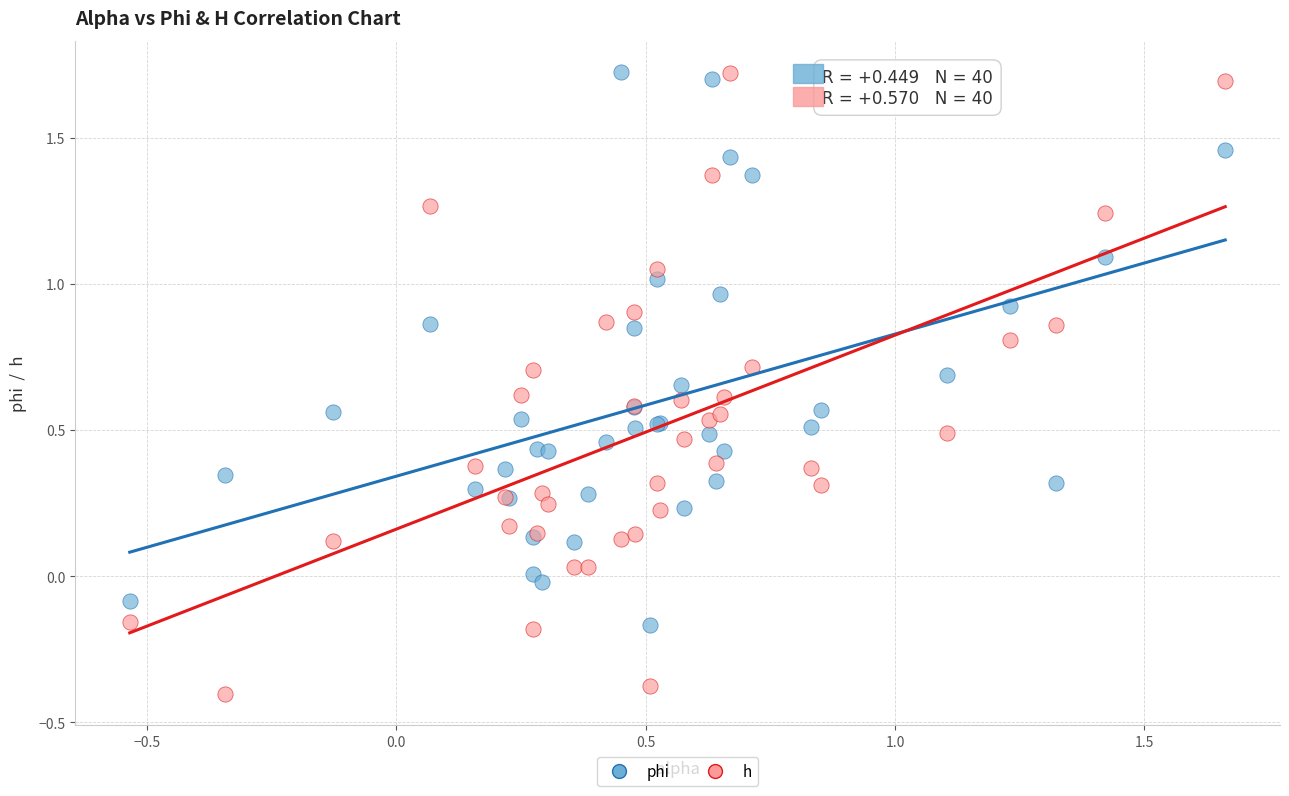

What is the X range (max minus min) for the scatter plot?

2.2